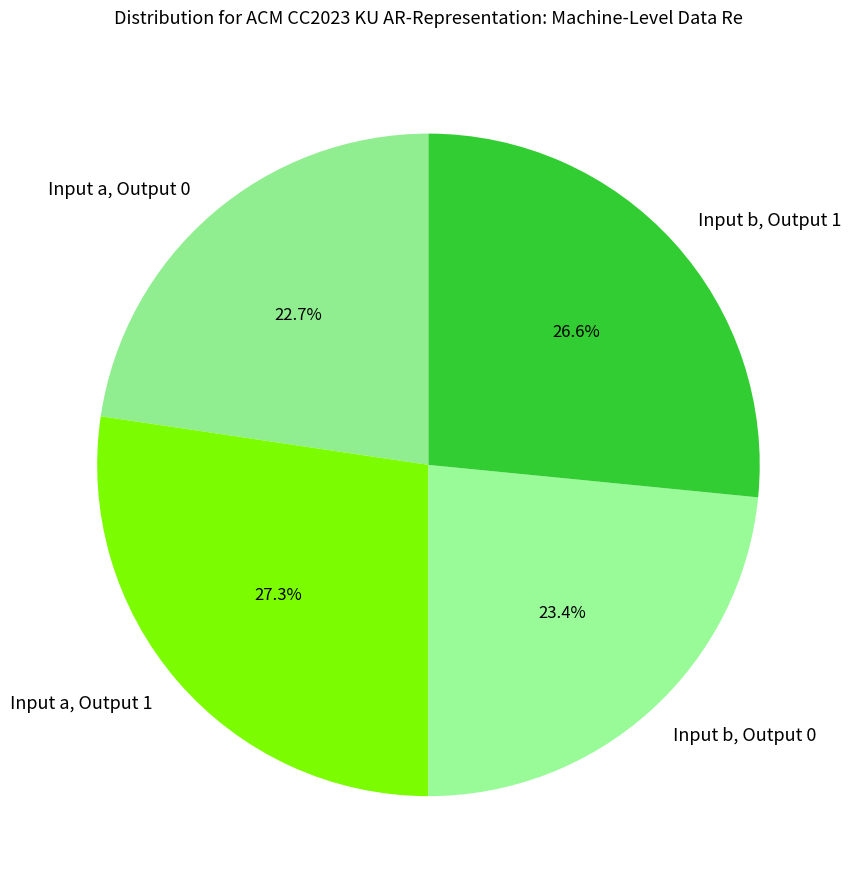

Is there a majority slice in this chart?

No